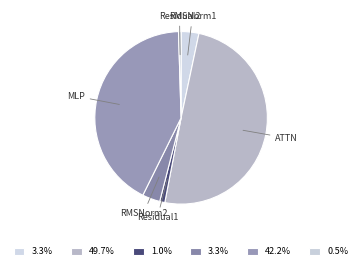

How many segments does this pie chart have?

6